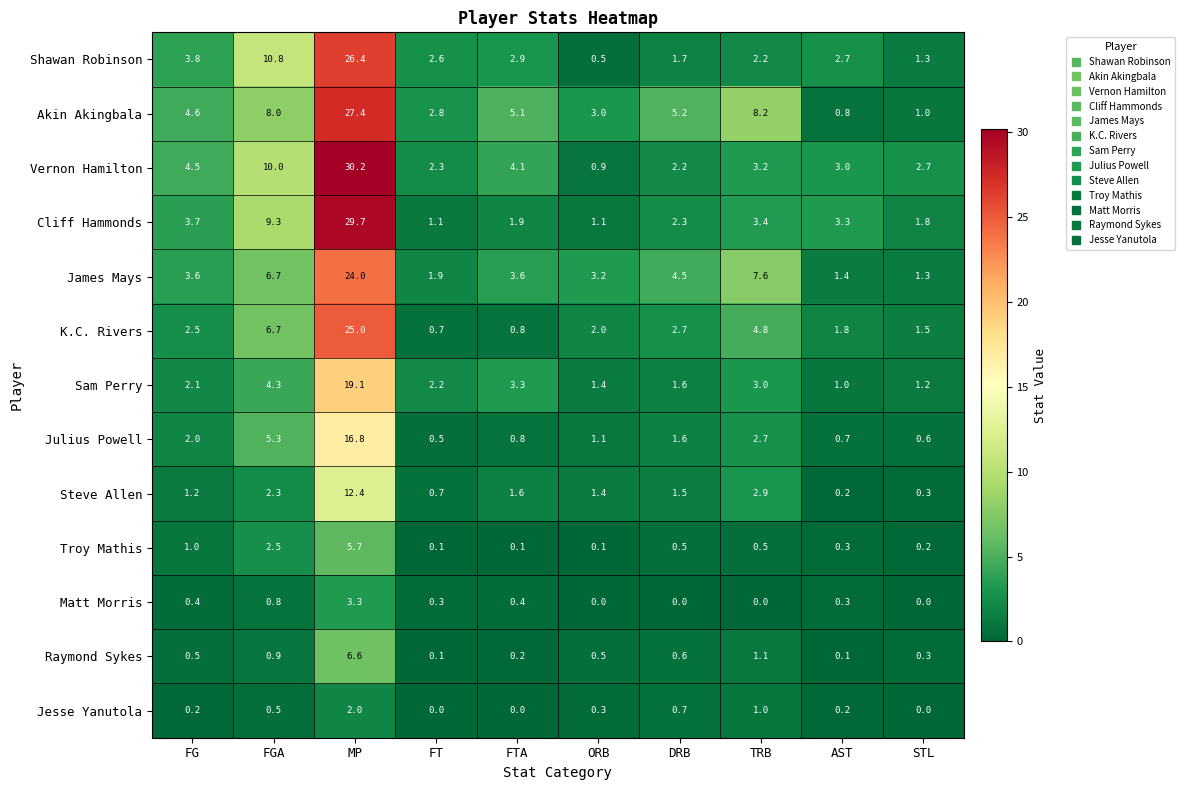

List the series in order of their peak value, lowest first.

Jesse Yanutola, Matt Morris, Troy Mathis, Raymond Sykes, Steve Allen, Julius Powell, Sam Perry, James Mays, K.C. Rivers, Shawan Robinson, Akin Akingbala, Cliff Hammonds, Vernon Hamilton